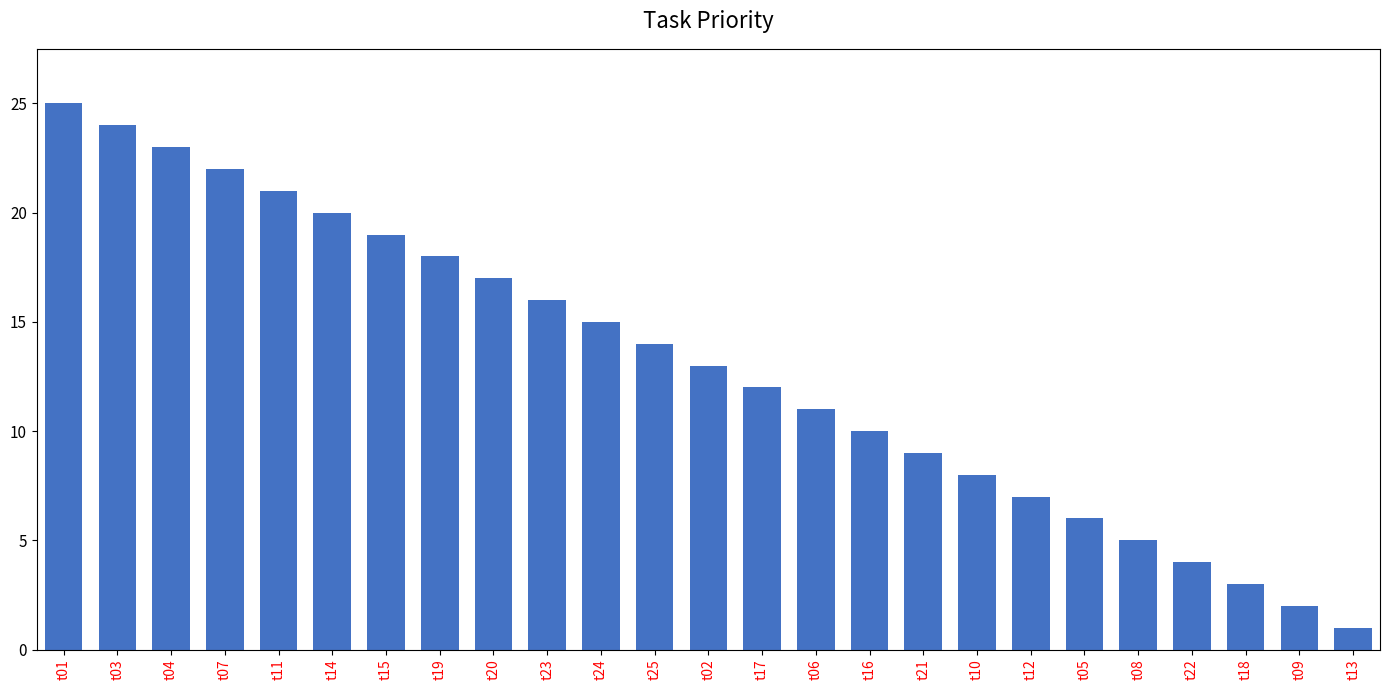

Rank the categories by value from lowest to highest.

t13, t09, t18, t22, t08, t05, t12, t10, t21, t16, t06, t17, t02, t25, t24, t23, t20, t19, t15, t14, t11, t07, t04, t03, t01